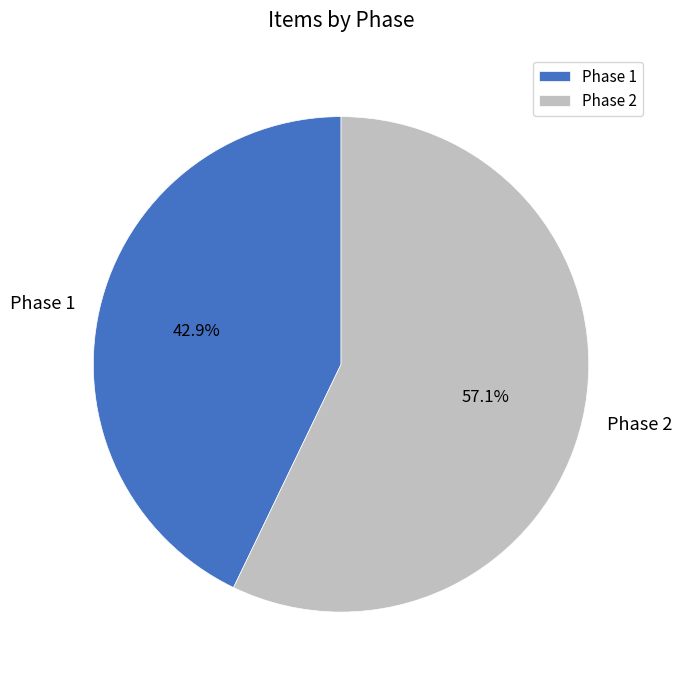

Combined, what portion of the pie is Phase 1 and Phase 2?

100.0%